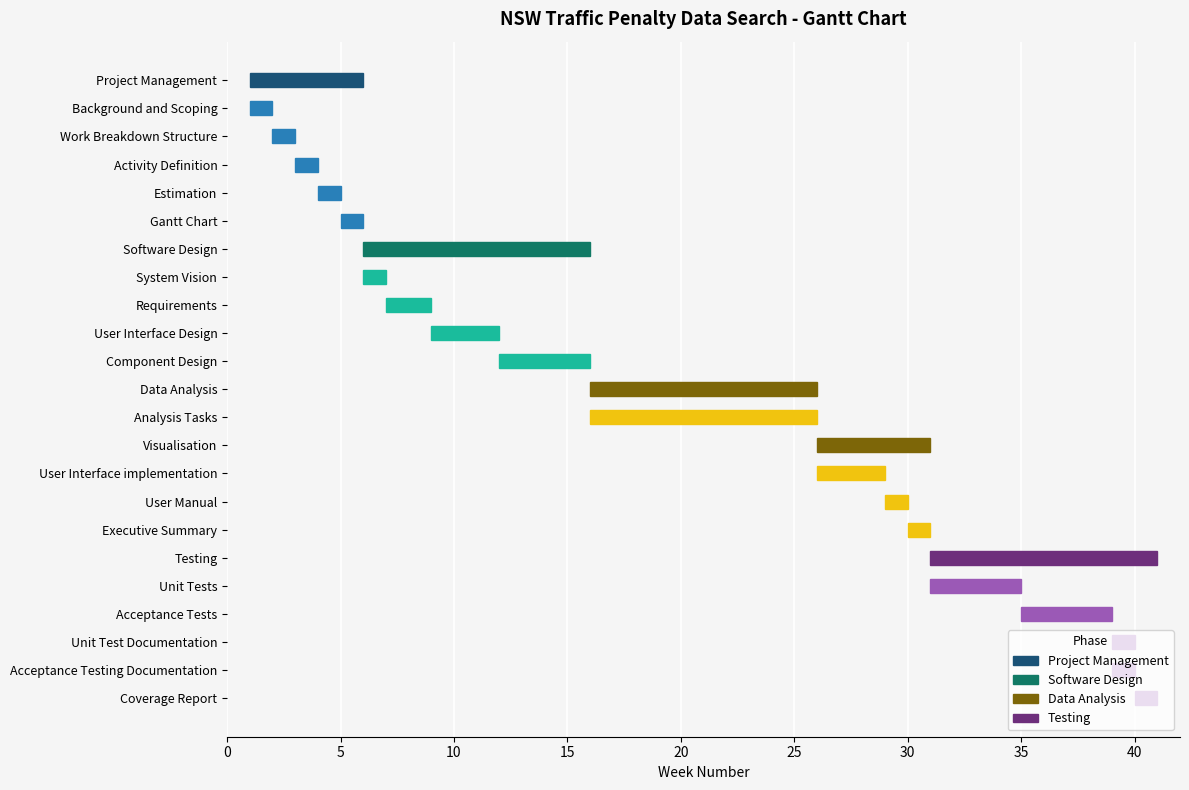

The value at Coverage Report is 0. True or false?

False